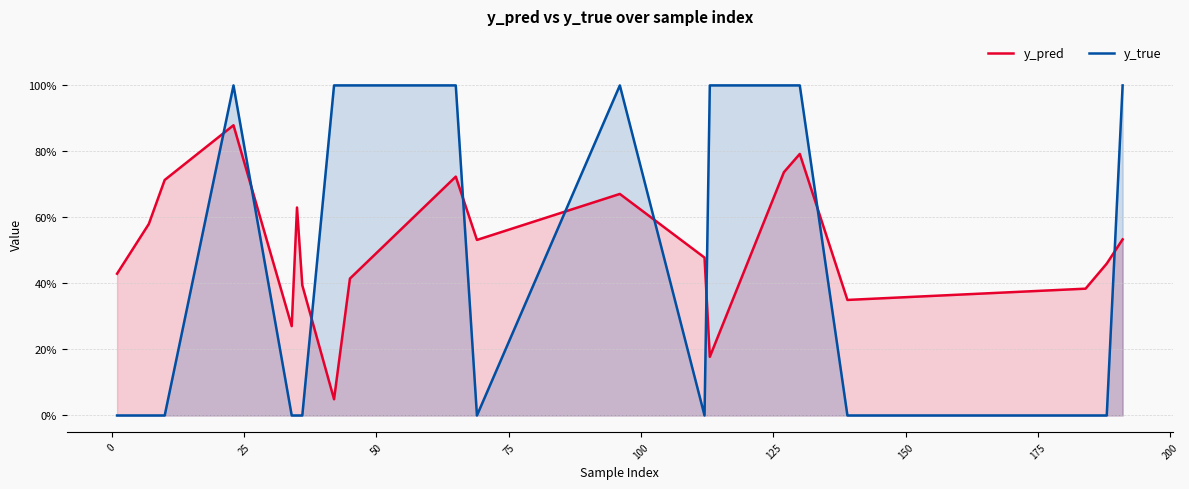

In y_pred, how many points are lower than both neighbors (excluding endpoints)?

5